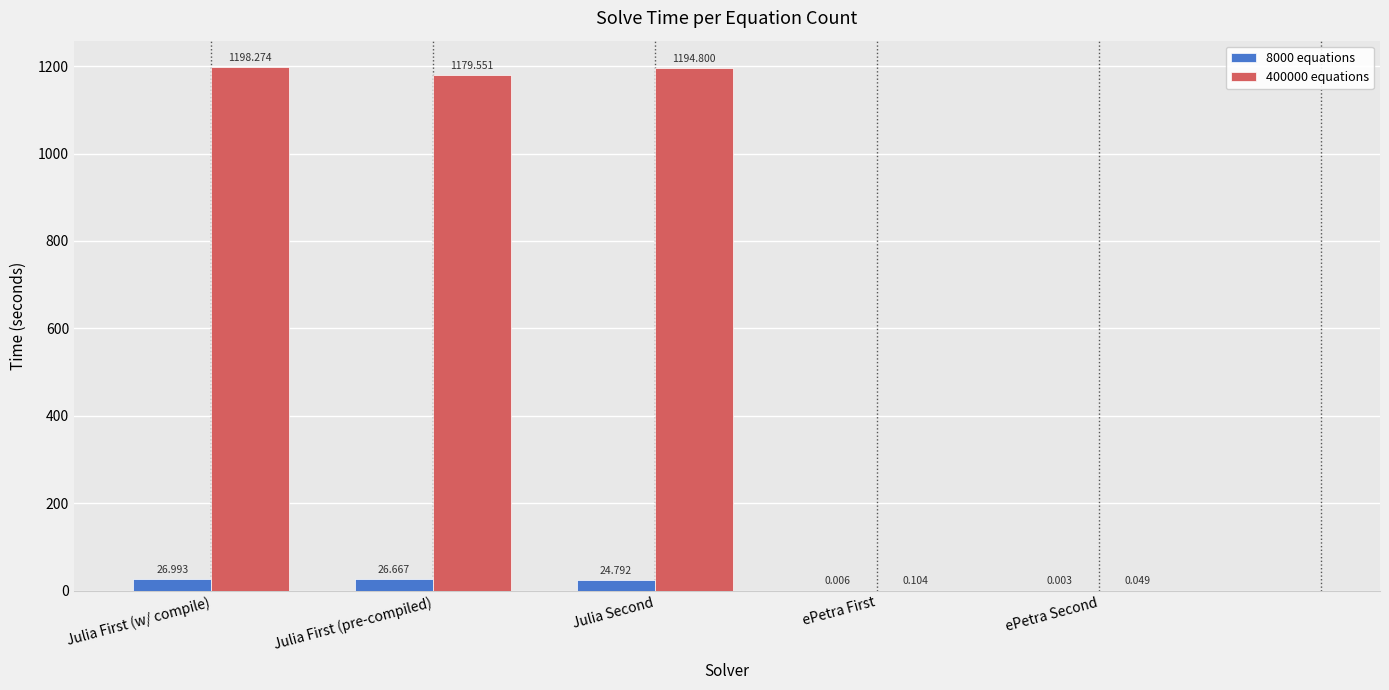

True or false: 400000 equations has a value of 1198.3 at Julia First (w/ compile).

True